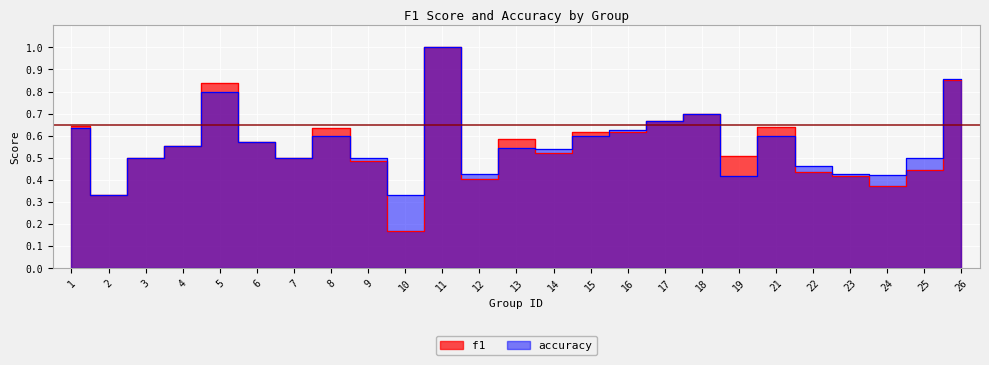

Which series has the largest total across all categories?

accuracy